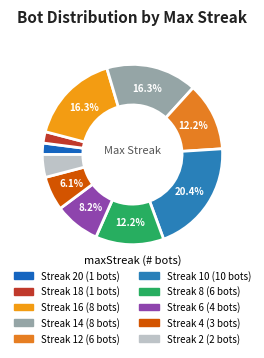

Count the number of slices in the pie.

10